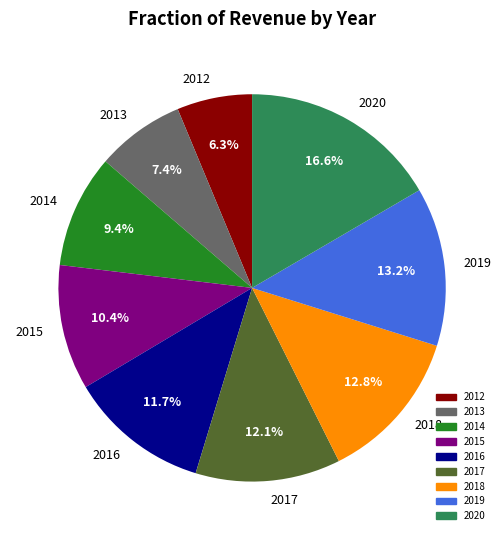

Count the number of slices in the pie.

9